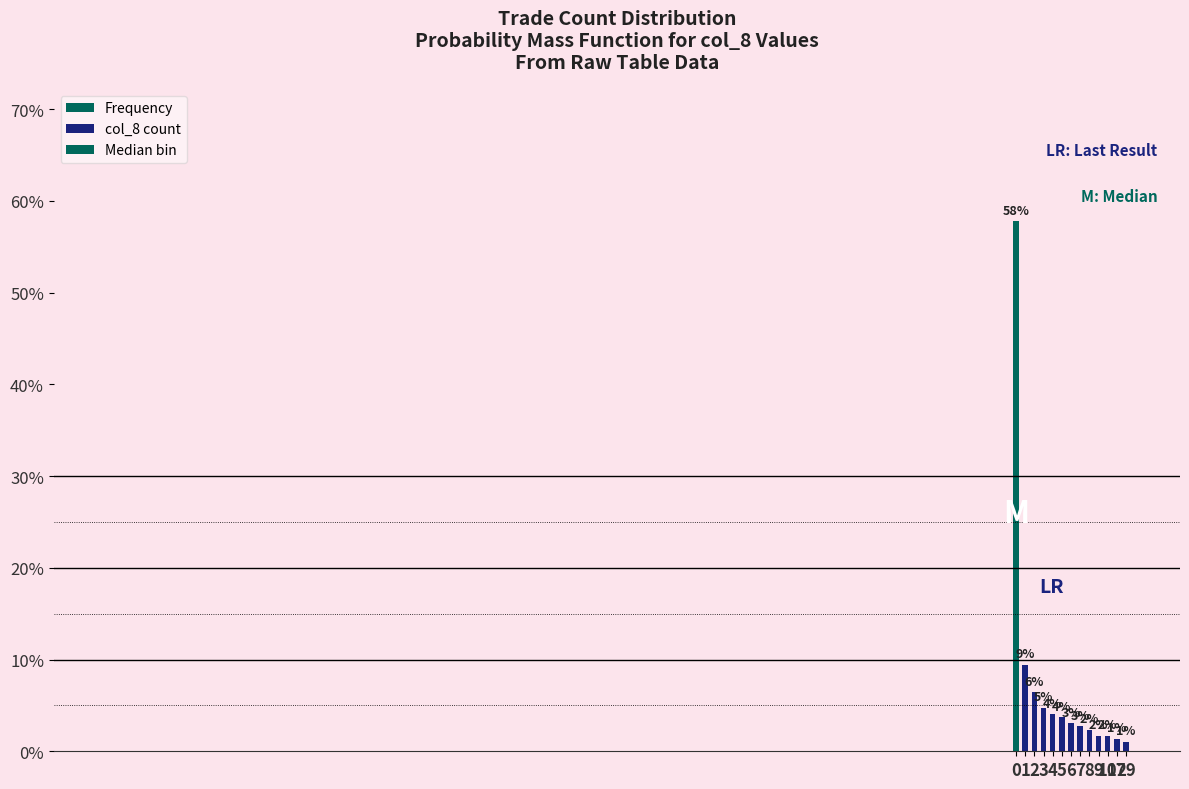

Does the chart contain stacked bars?

No